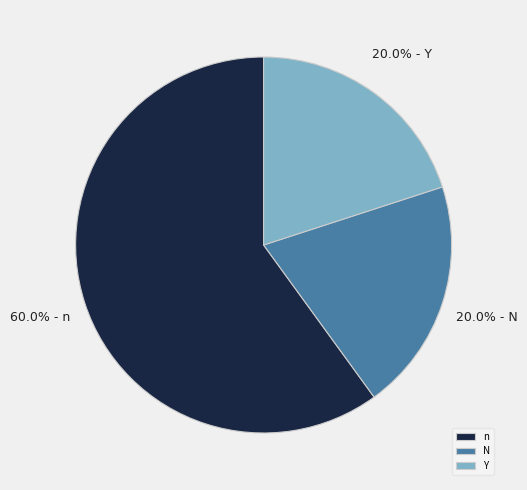

True or false: N accounts for 30% of the total.

False